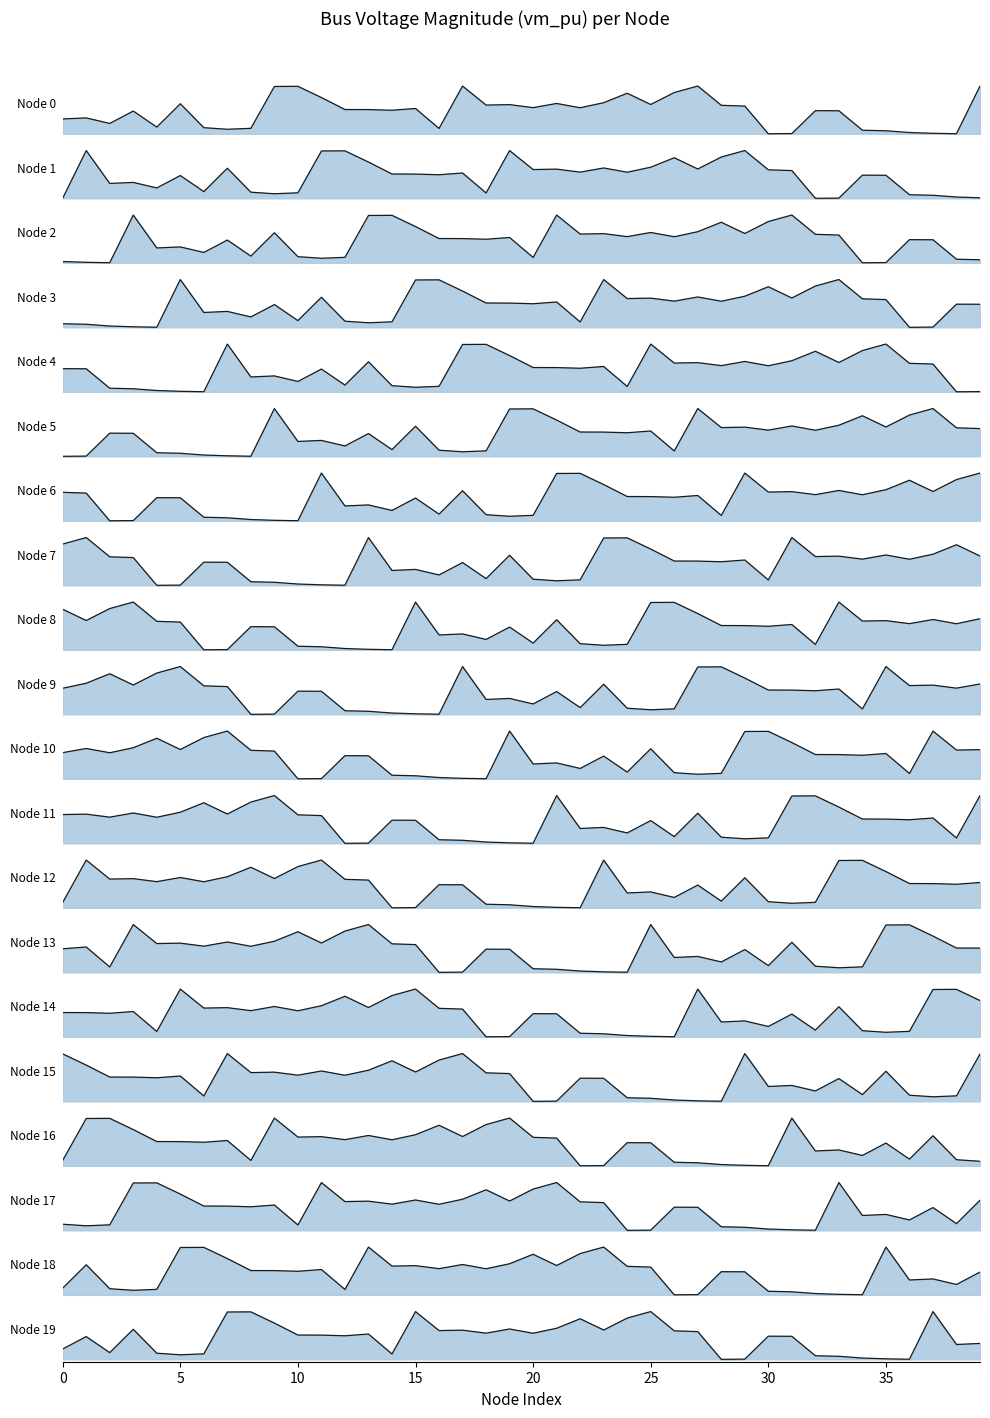

Which label corresponds to the largest value in the chart?

27